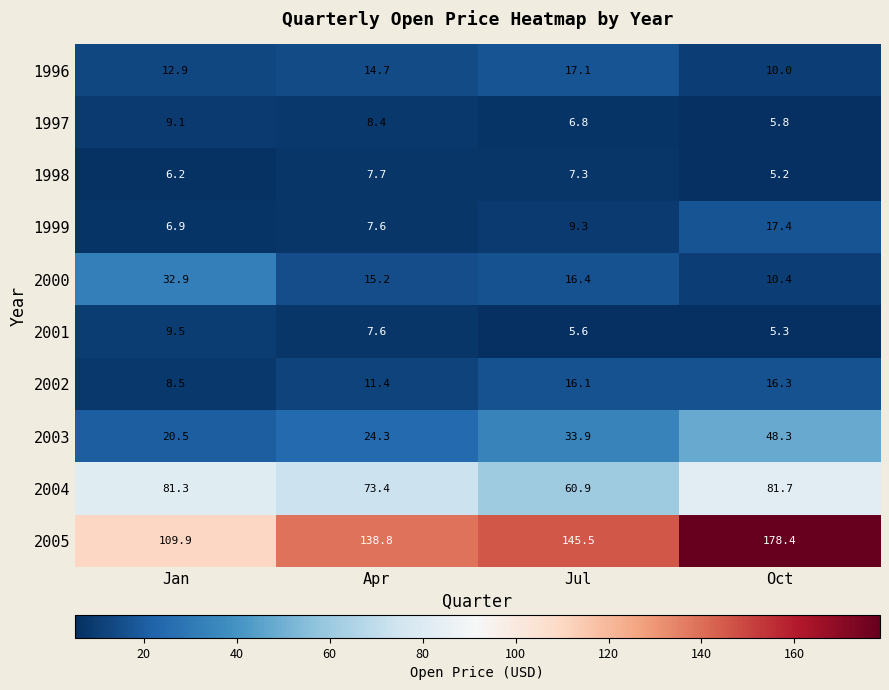

The 2003 series shows 20.5 at Jan. True or false?

True